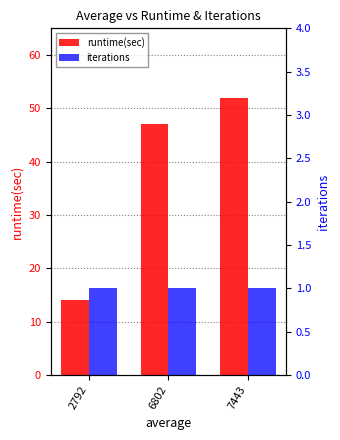

Reading right to left, transcribe all the data shown in this chart.

runtime(sec): 7443=52	6802=47	2792=14
iterations: 7443=1	6802=1	2792=1